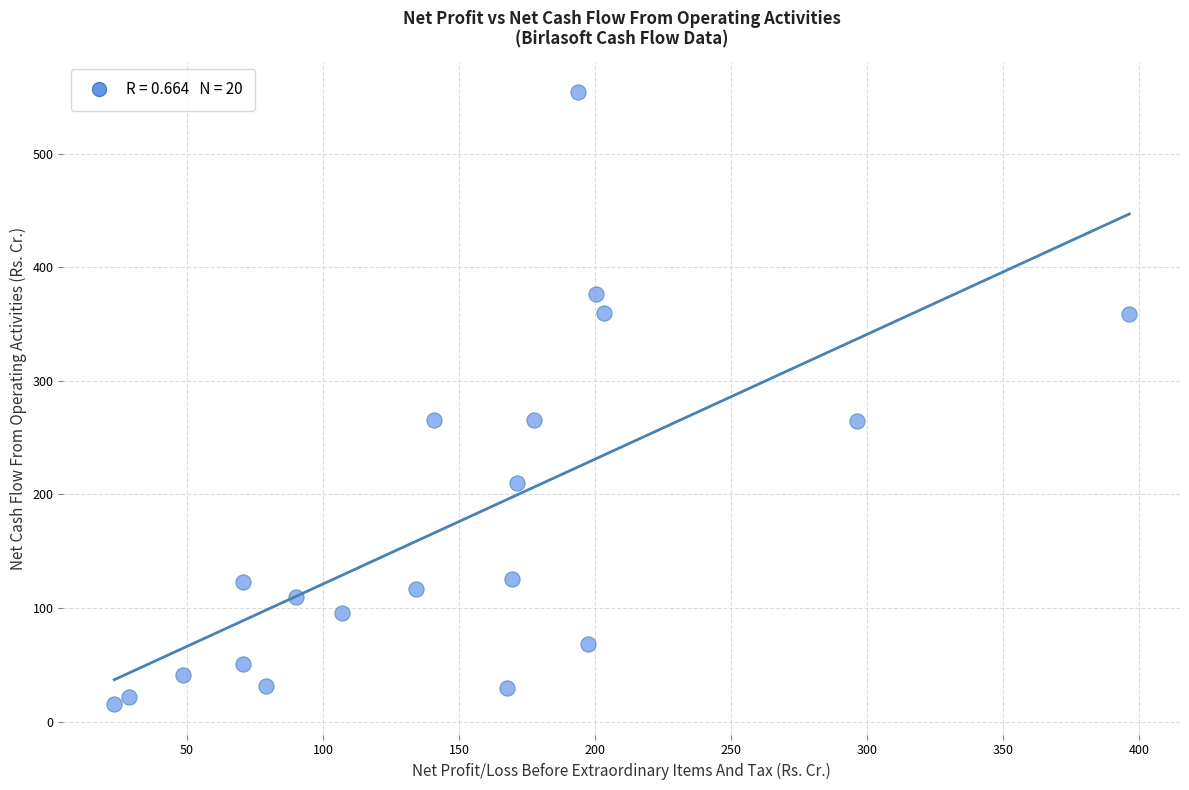

What is the range of X values (max minus min)?

373.0